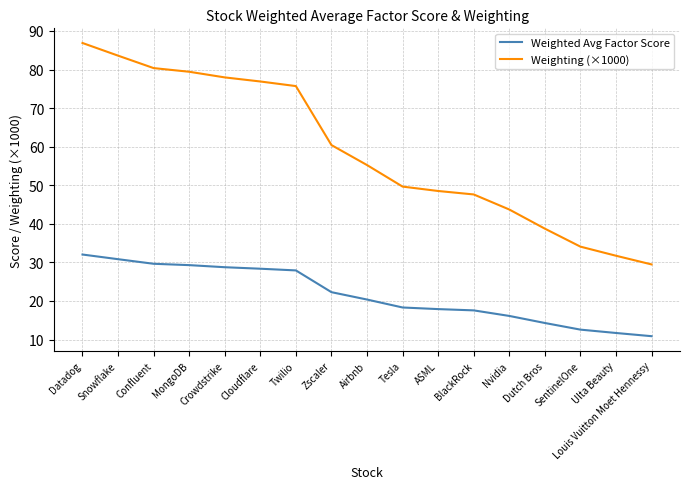

True or false: Weighted Avg Factor Score and Weighting (×1000) cross at least once.

False